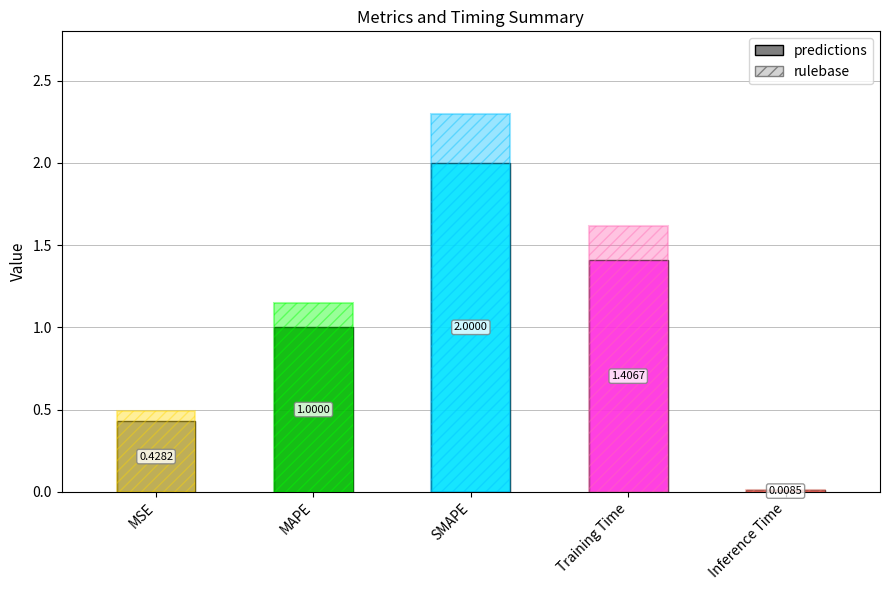

What is the label of the 3rd bar from the left?

SMAPE